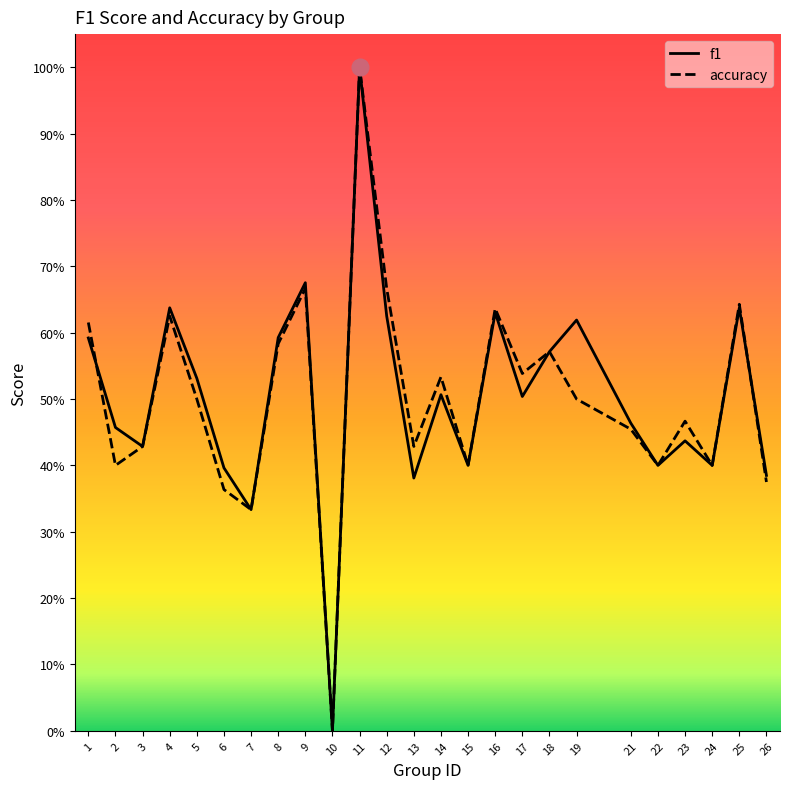

Reading right to left, transcribe all the data shown in this chart.

f1: 0.4	0.6	0.4	0.4	0.4	0.5	0.6	0.6	0.5	0.6	0.4	0.5	0.4	0.6	1.0	0.0	0.7	0.6	0.3	0.4	0.5	0.6	0.4	0.5	0.6
accuracy: 0.4	0.6	0.4	0.5	0.4	0.5	0.5	0.6	0.5	0.6	0.4	0.5	0.4	0.7	1.0	0.0	0.7	0.6	0.3	0.4	0.5	0.6	0.4	0.4	0.6